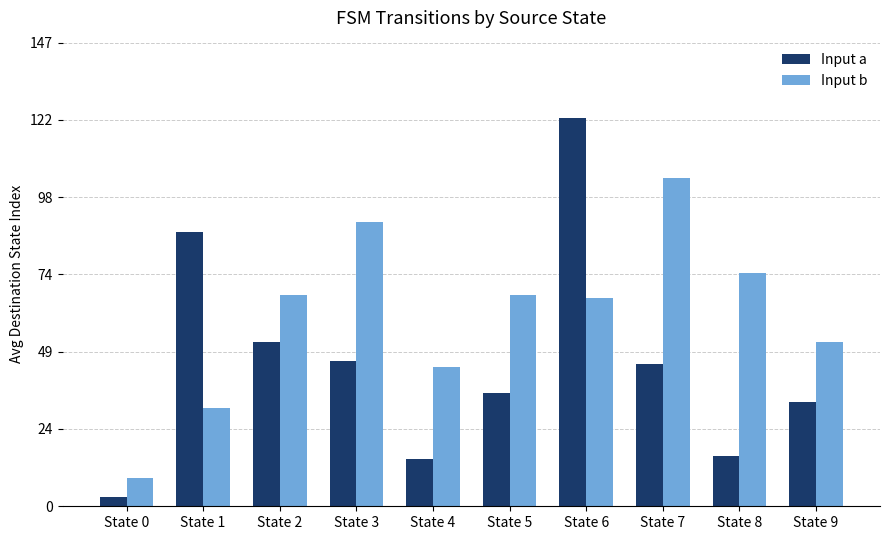

What is the average value of the Input b series?

60